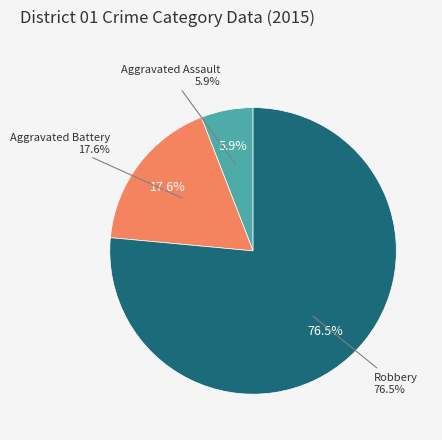

What is the ratio of the value at Aggravated Assault to the value at Aggravated Battery?

0.3